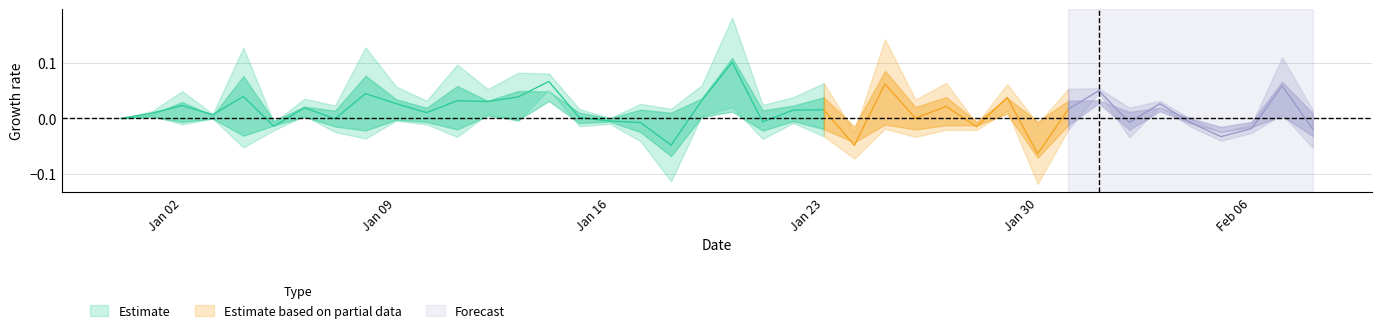

Does the chart have visible grid lines?

Yes